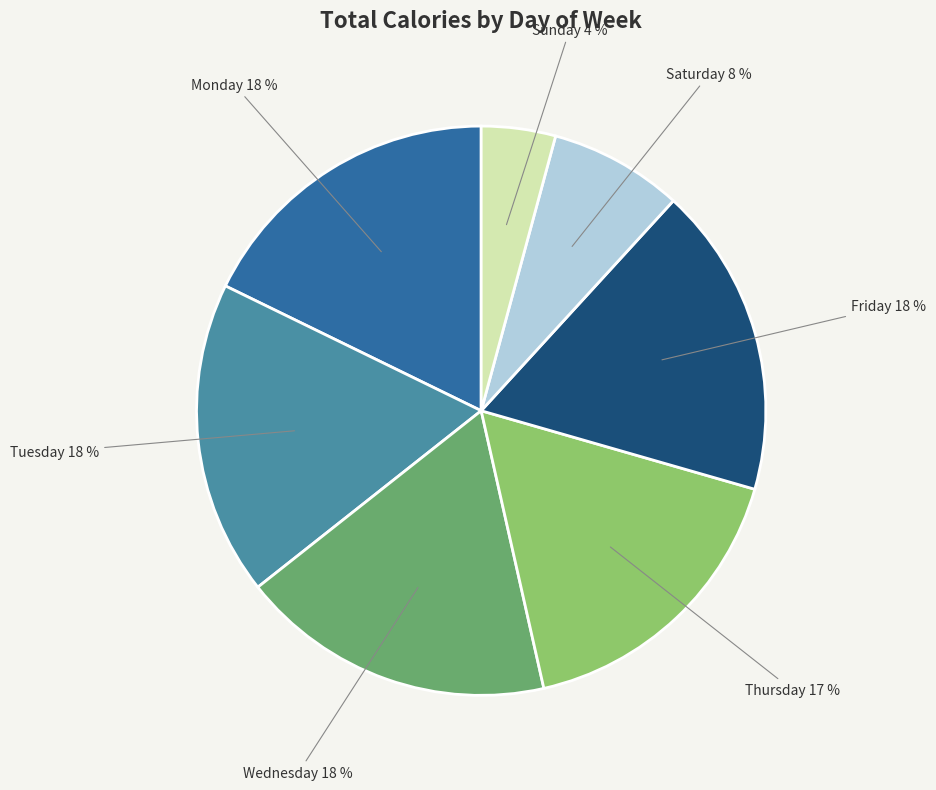

Count the number of slices in the pie.

7